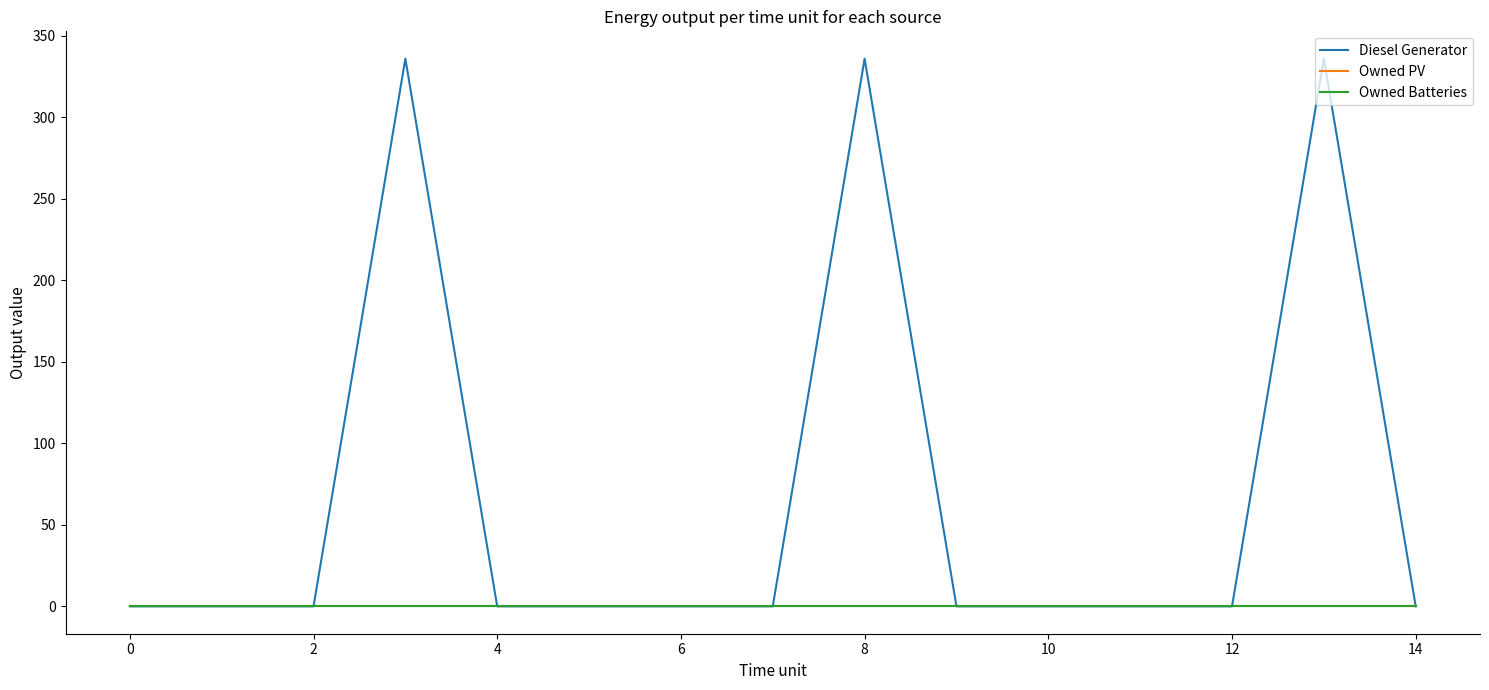

Is this an area chart (filled region under the line)?

No